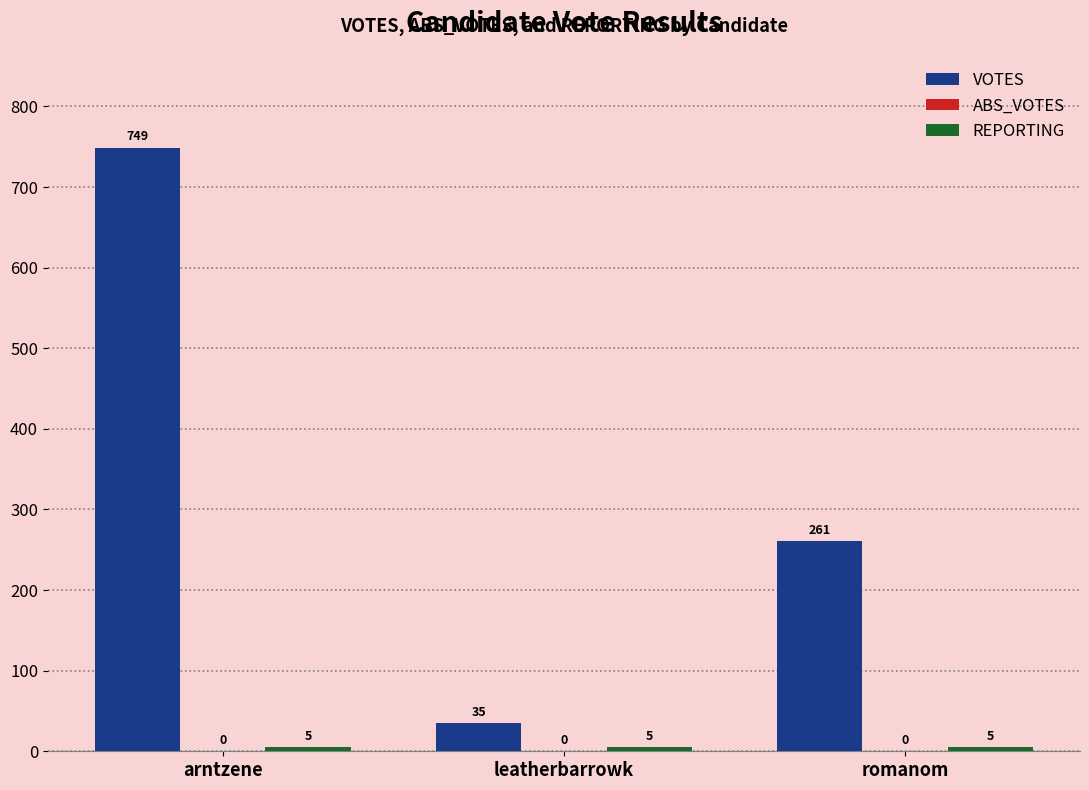

How many data points in VOTES are less than 261?

1